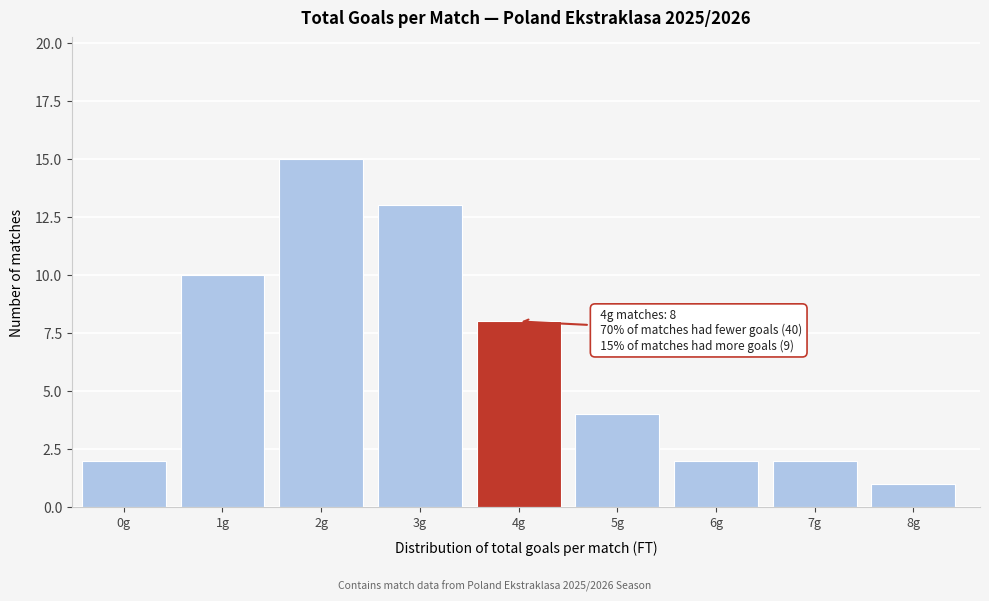

Reading left to right, list all the values displayed in this chart.

0g=2	1g=10	2g=15	3g=13	4g=8	5g=4	6g=2	7g=2	8g=1